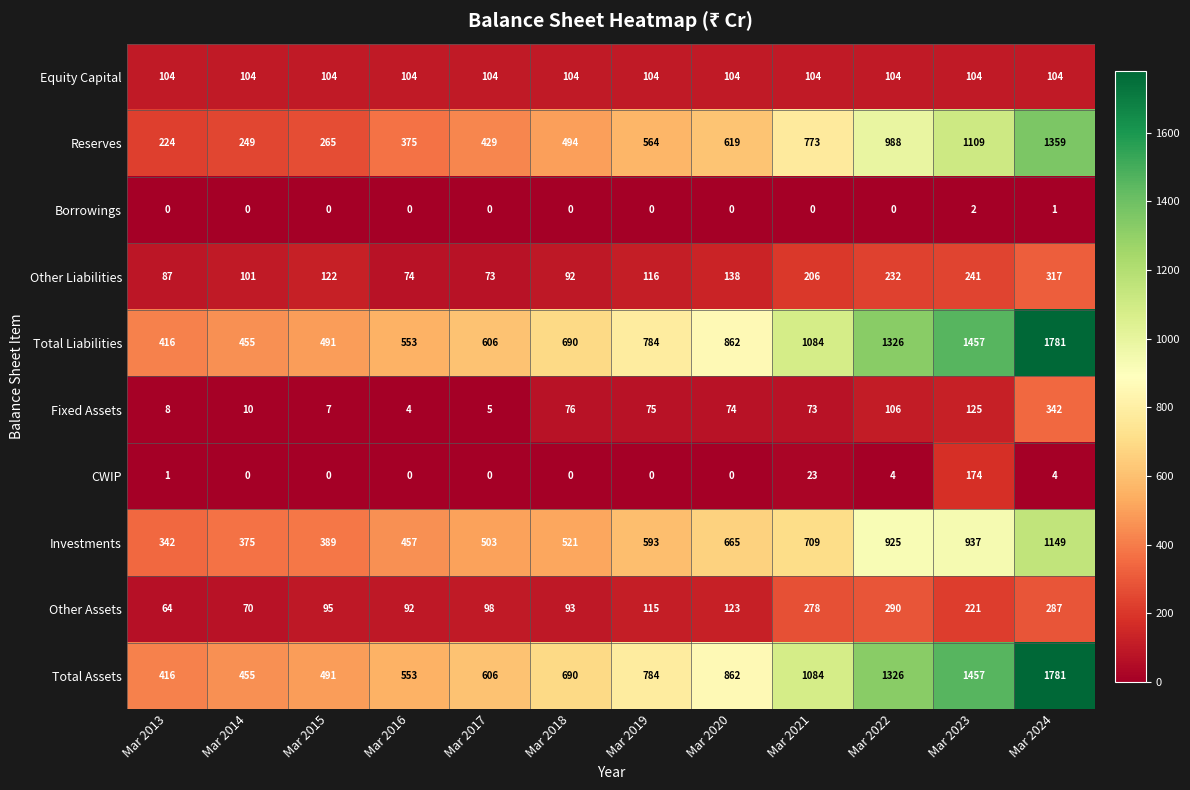

Which category has the highest value across all series?

Mar 2024